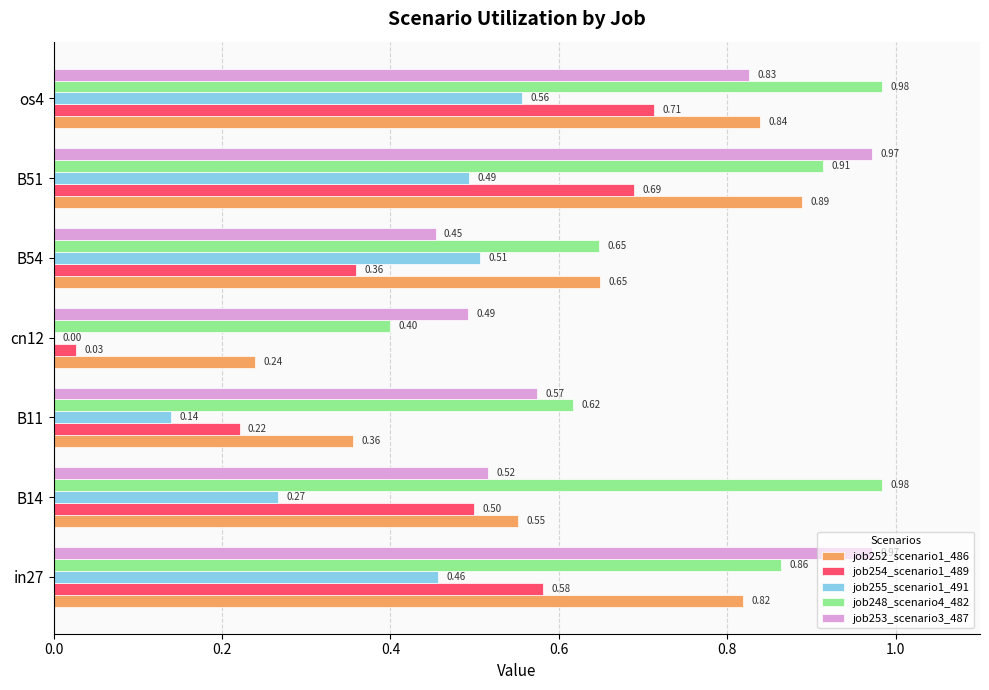

Which series has the largest total across all categories?

job248_scenario4_482